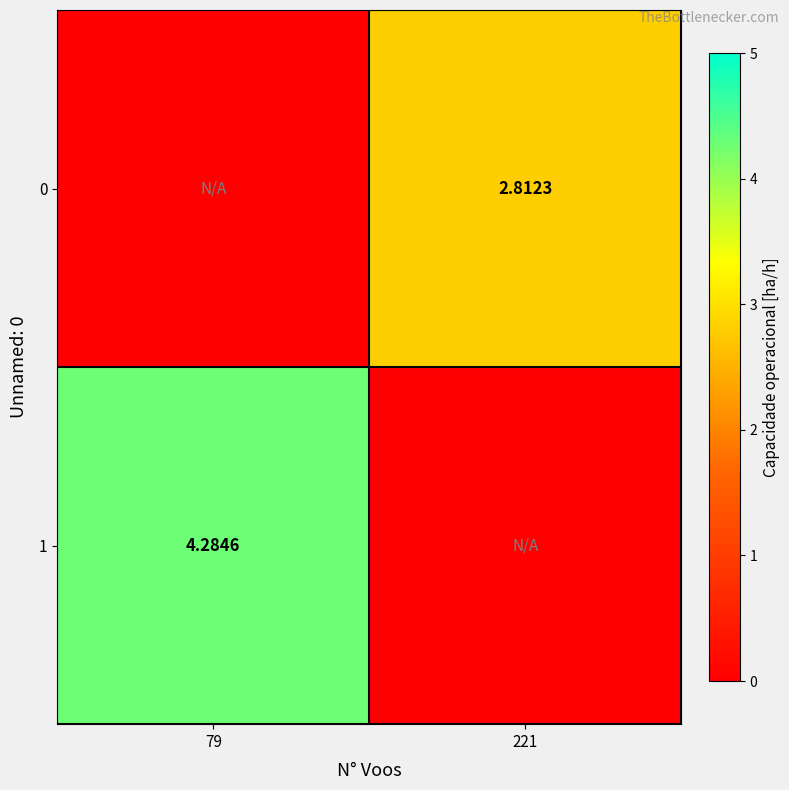

At which label does 1 first exceed 4?

79